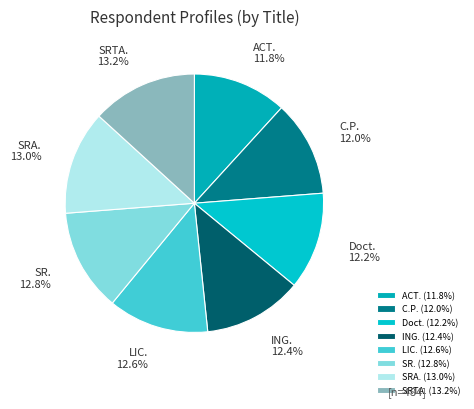

What percentage is NOT represented by SRA.?

87.0%